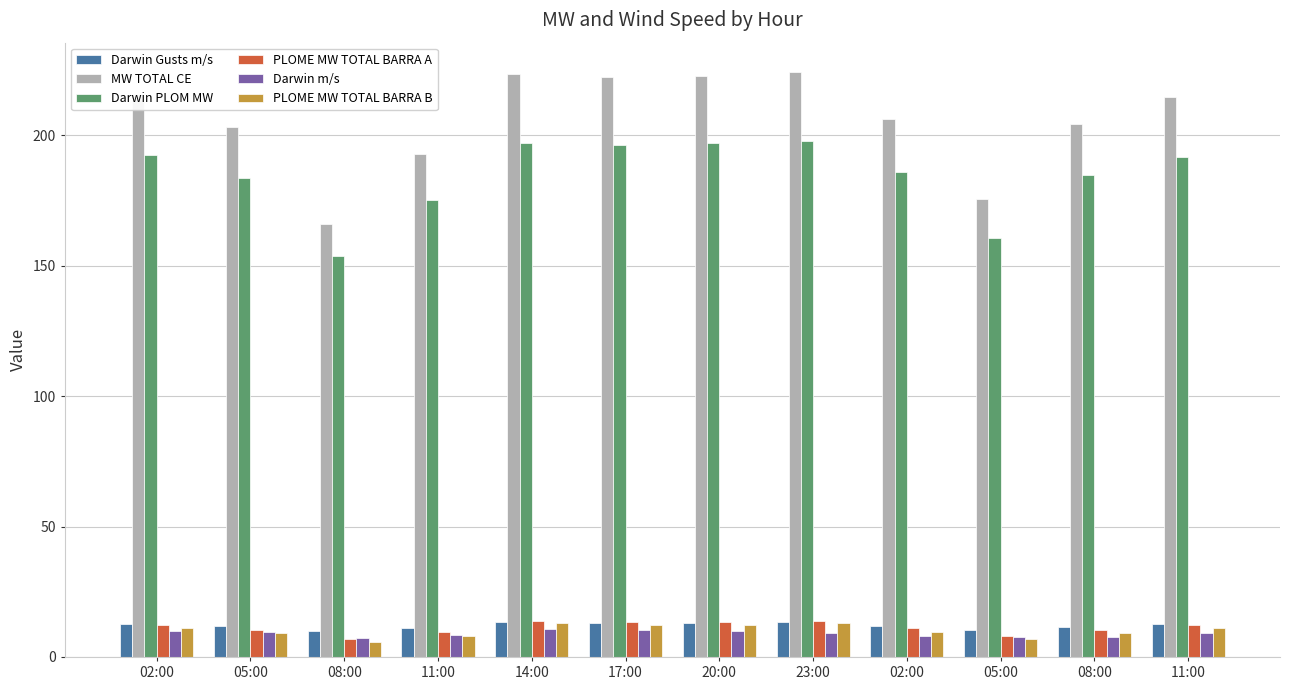

What is the difference between the maximum and minimum values in the Darwin PLOM MW series?

44.1